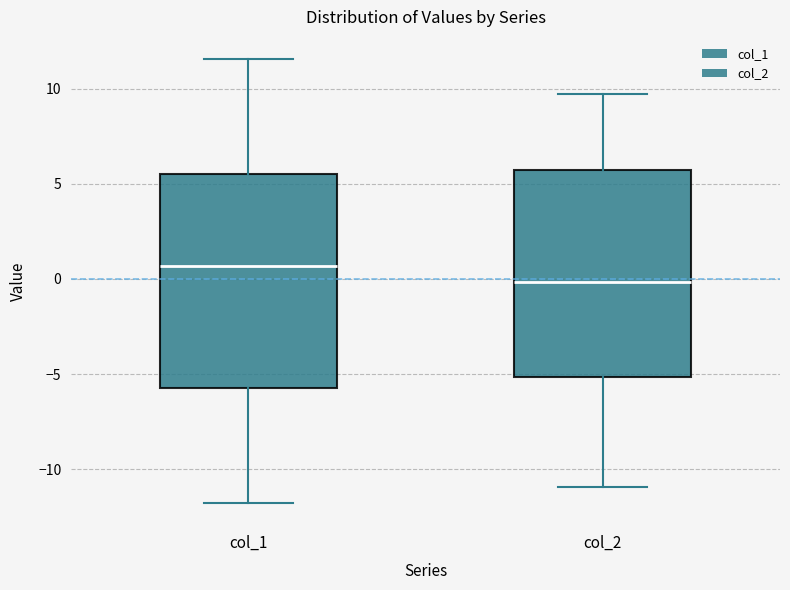

Where does the lower whisker of the box for col_2 end on the y-axis? The values are not printed on the chart, so give them approximately, as read against the axis.

-11.0